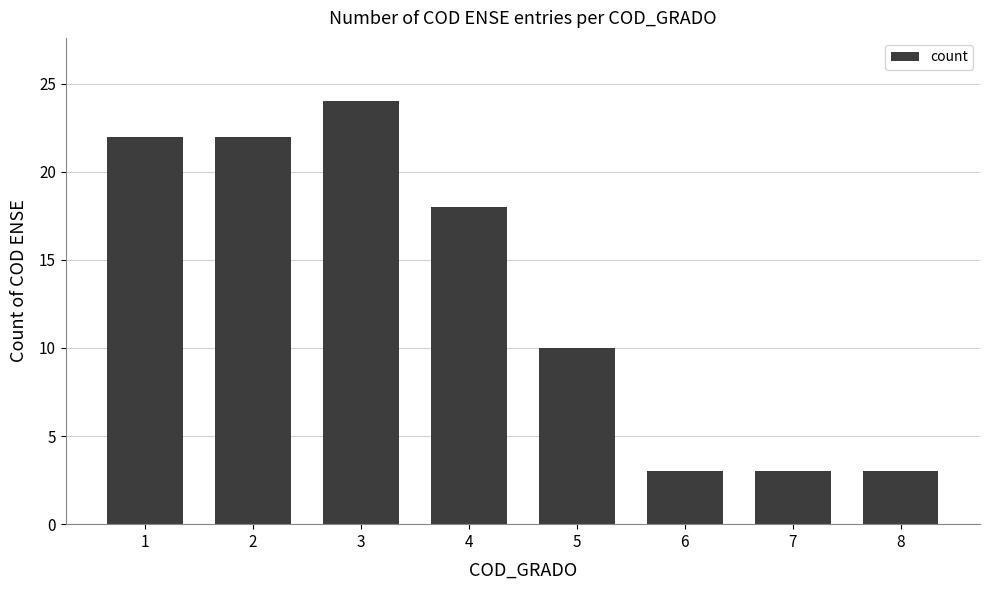

Count the number of categories in the chart.

8